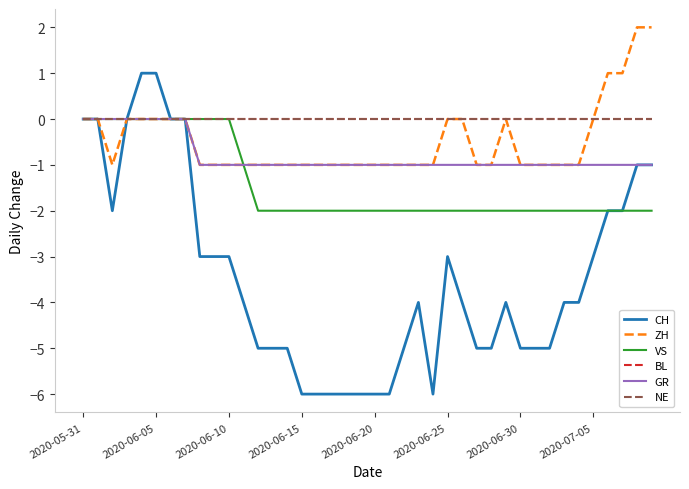

Does the chart display data point markers on the line(s)?

No